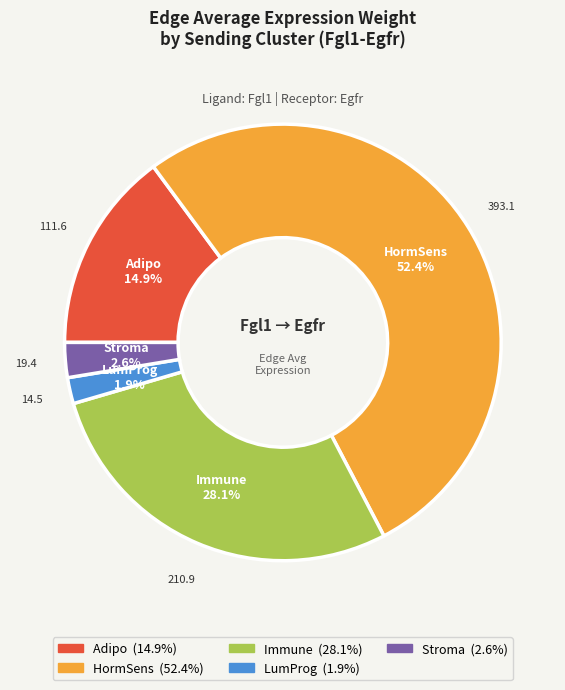

Which slice represents more than half of the pie?

HormSens